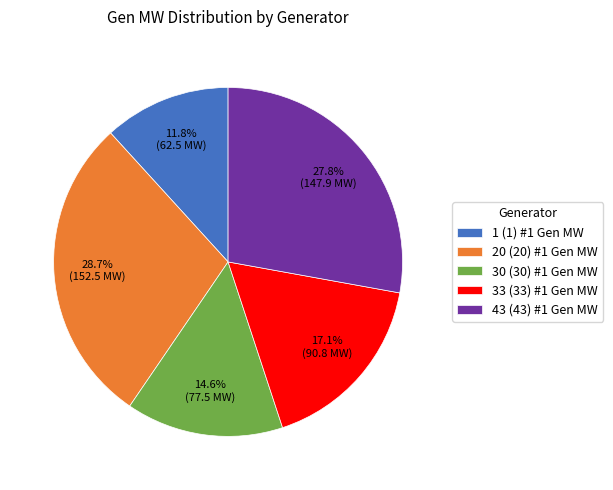

Does 33 (33) #1 Gen MW represent more than half of the total?

No